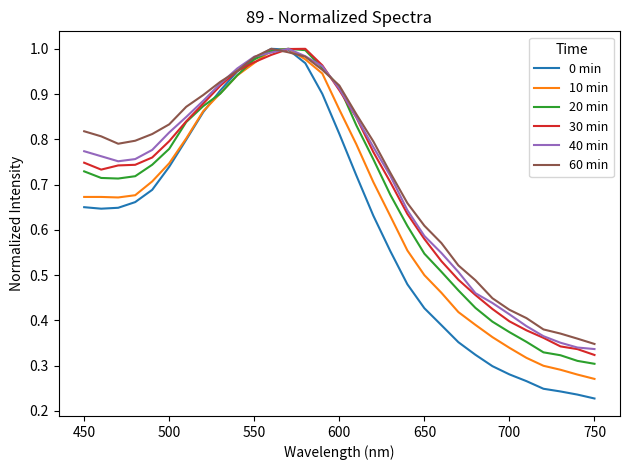

How many times do 0 min and 10 min cross each other?

2